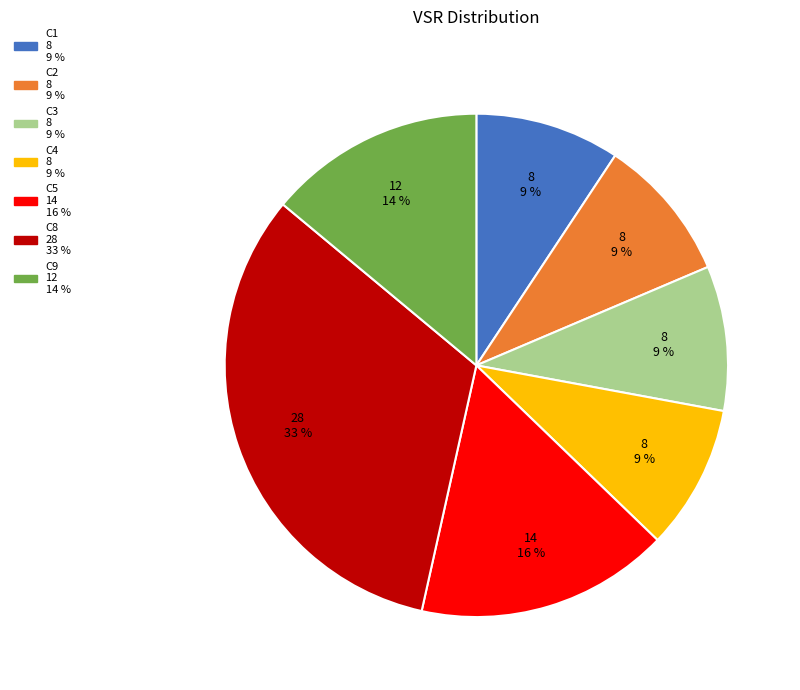

To the nearest percent, what is the average slice percentage?

14%